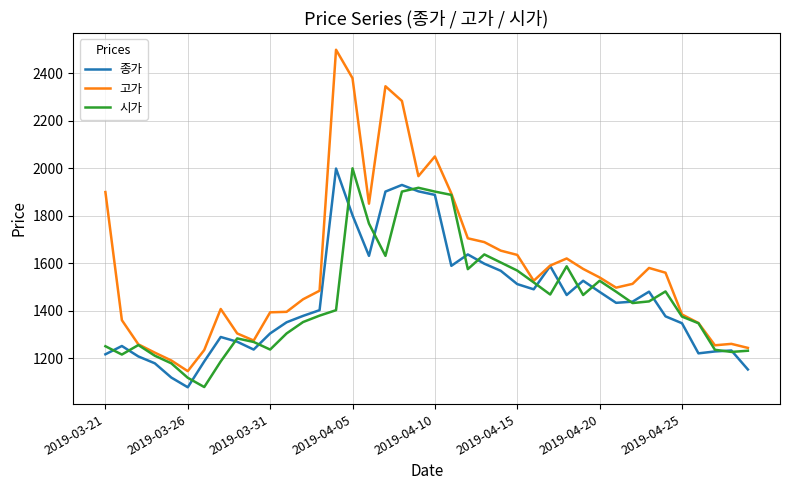

Which series has the widest spread of values?

고가